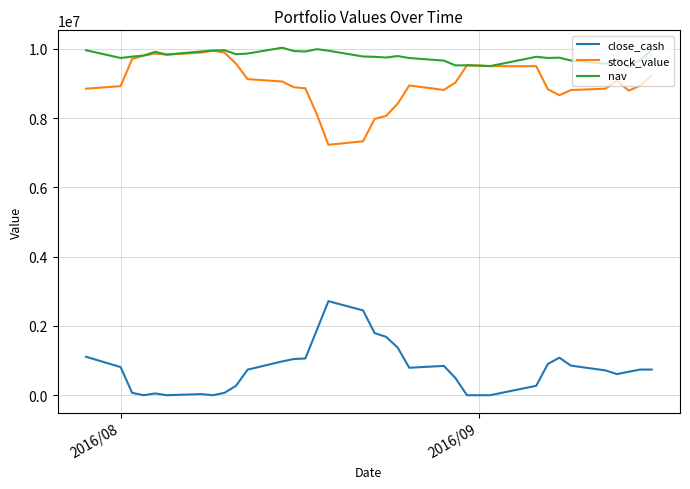

What is the maximum value for stock_value?

9953321.1